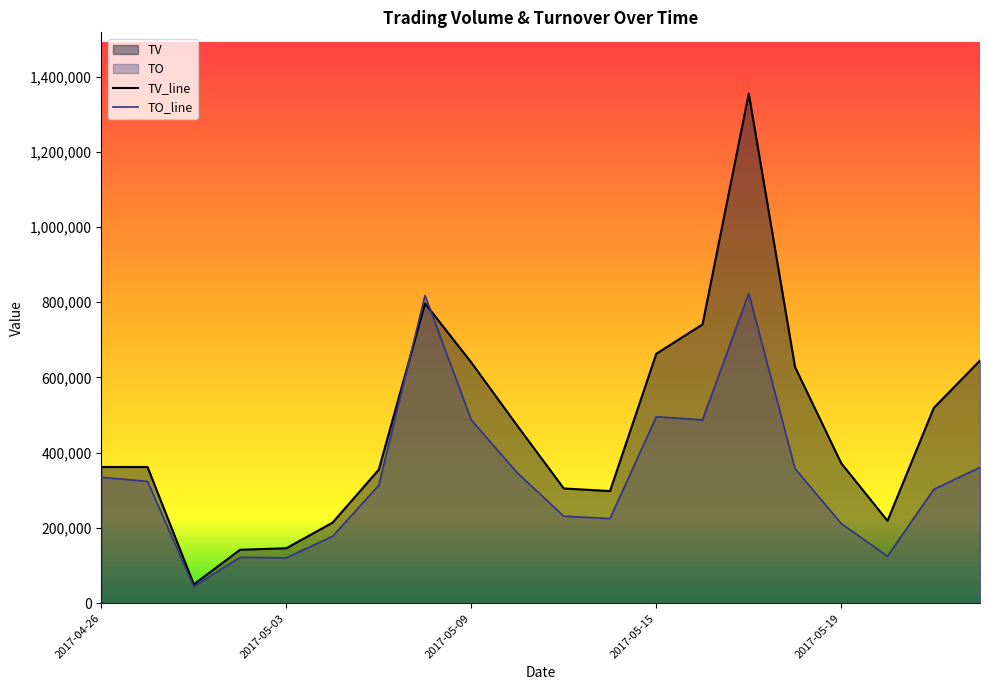

Which series has the widest spread of values?

TV_line